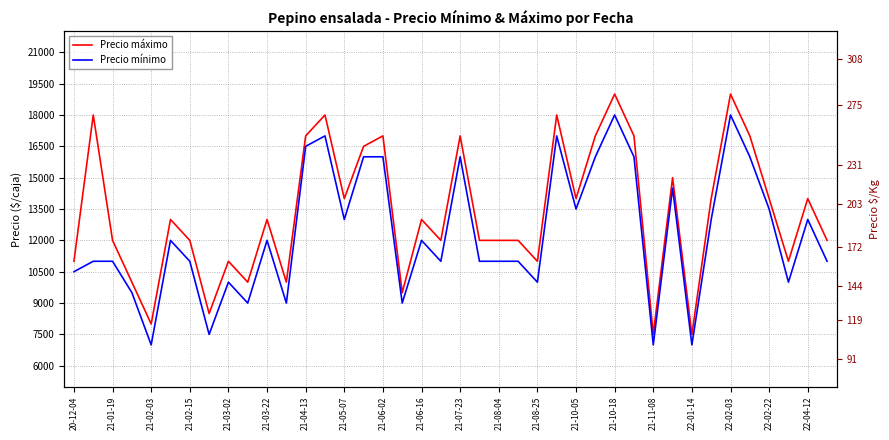

What position from the right is 22-04-12?

2